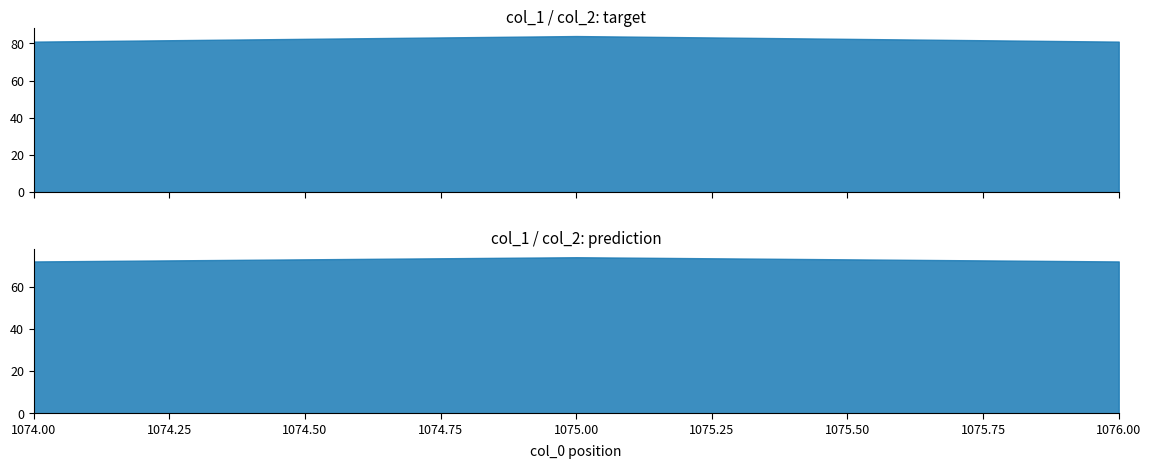

Count the number of categories in the chart.

3